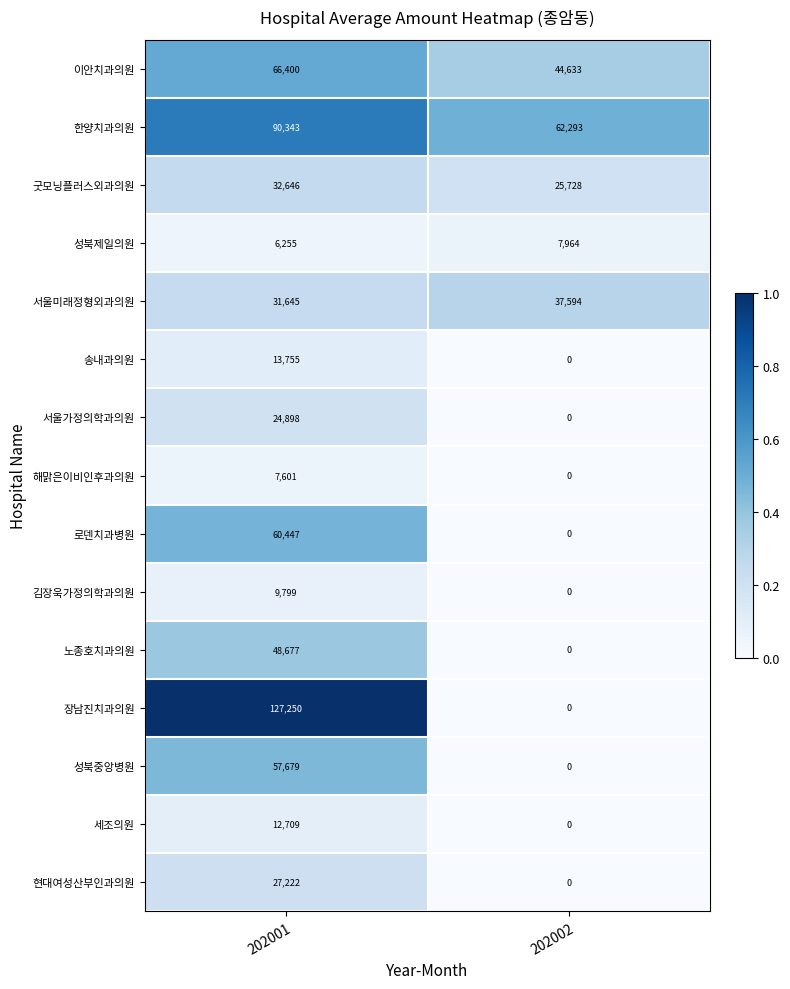

Read the 현대여성산부인과의원 value at 202001, to the nearest 10.

27220